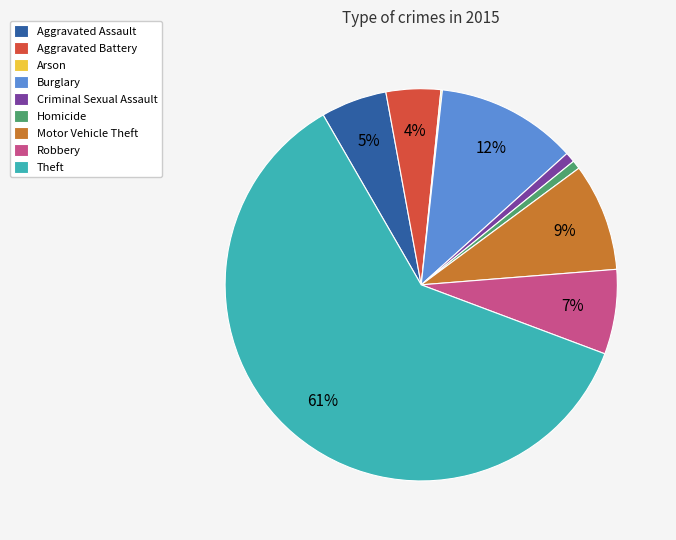

Which has a higher value, Theft or Aggravated Assault?

Theft